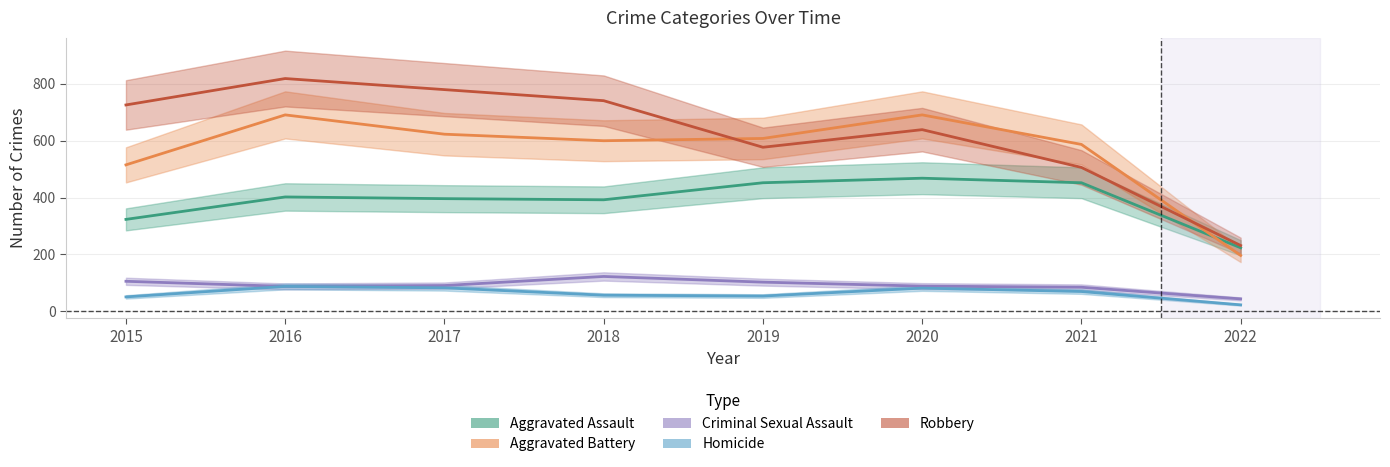

True or false: Criminal Sexual Assault has more than 2 points higher than both neighbors.

False